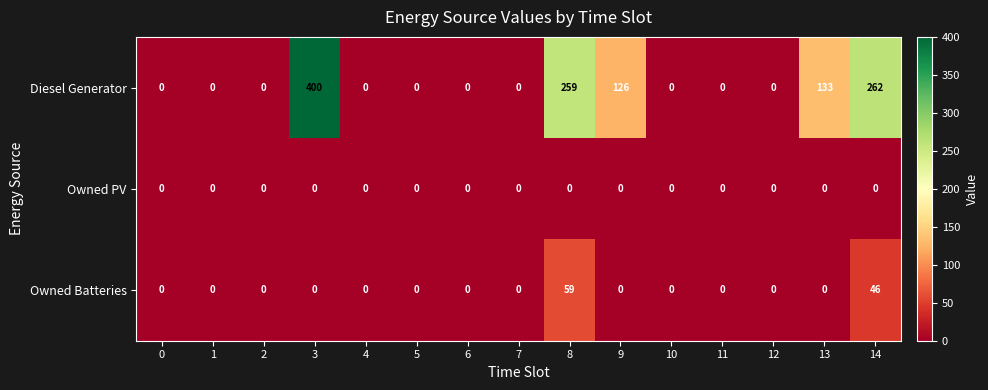

The value of Diesel Generator at 6 is 211. True or false?

False